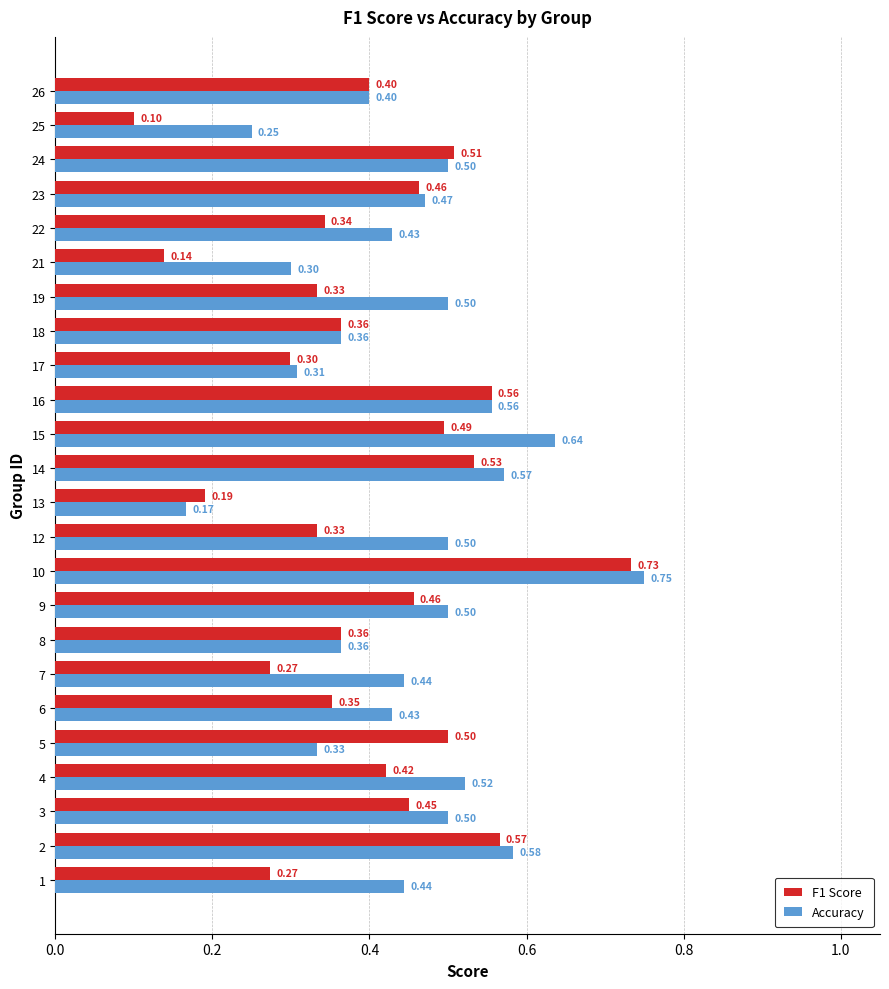

Which series has the largest total across all categories?

Accuracy